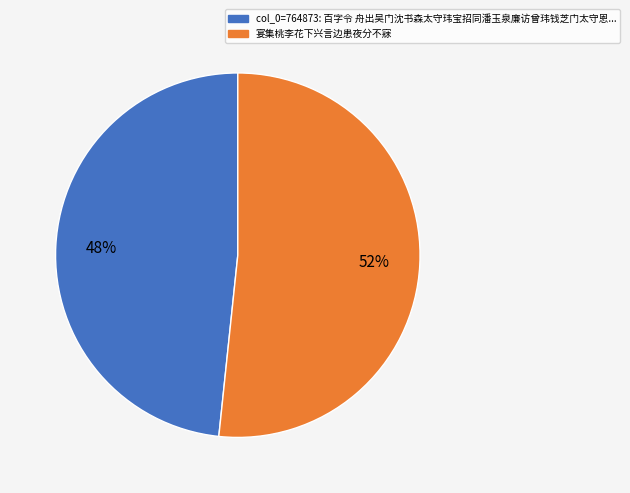

To the nearest percent, what is the average slice percentage?

50%